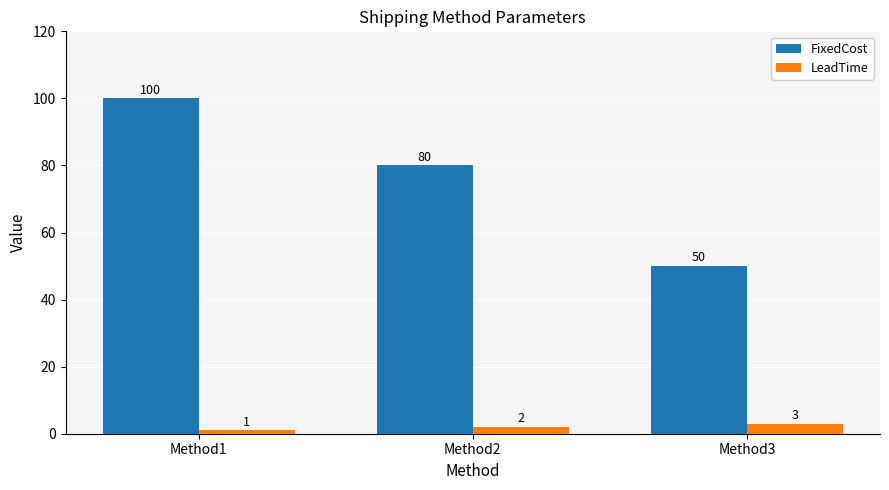

Reading left to right, transcribe all the data shown in this chart.

FixedCost: 100	80	50
LeadTime: 1	2	3